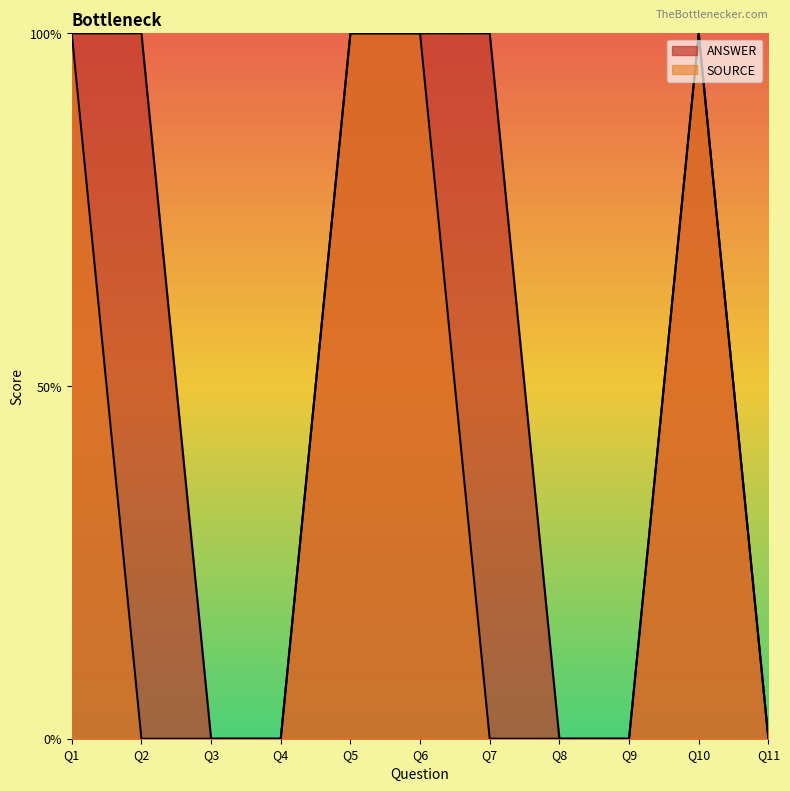

Which category has the highest value in the ANSWER series?

Q1